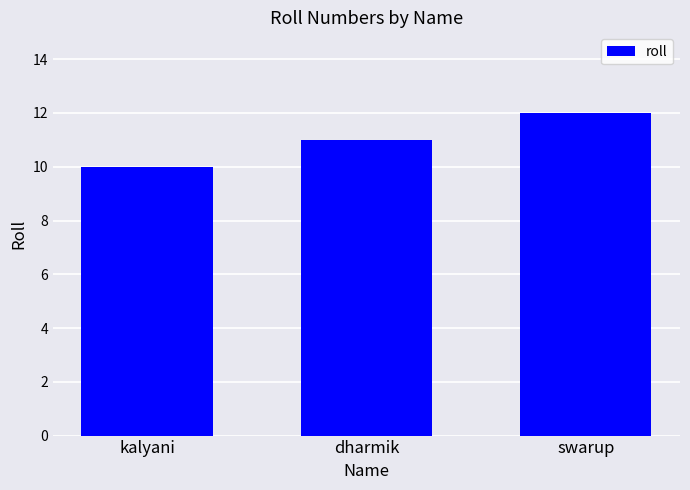

What is the smallest value displayed?

10